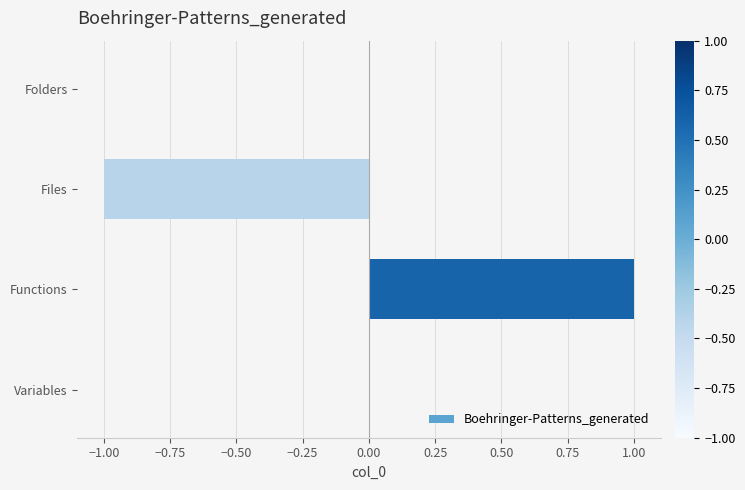

Which label corresponds to the largest value in the chart?

Functions